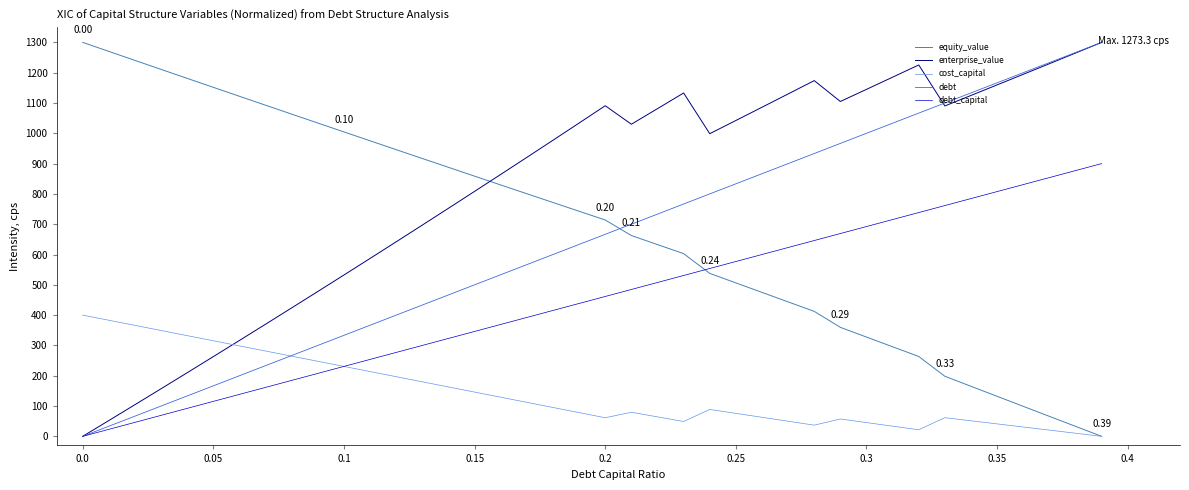

Which series ends up on top after the final intersection of debt_capital and equity_value?

debt_capital